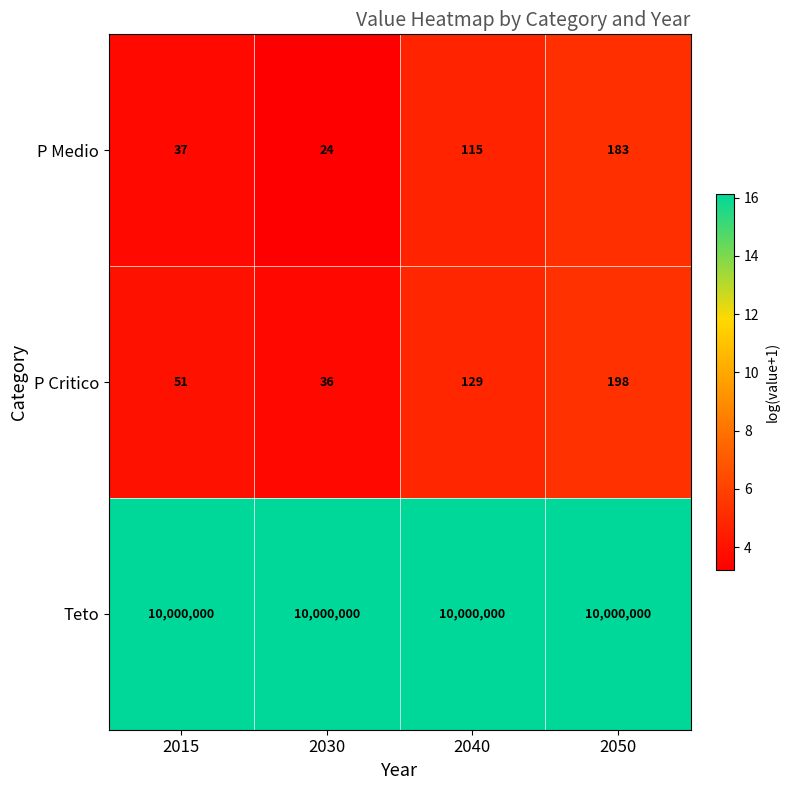

Where is P Critico nearest to the value 117?

2040